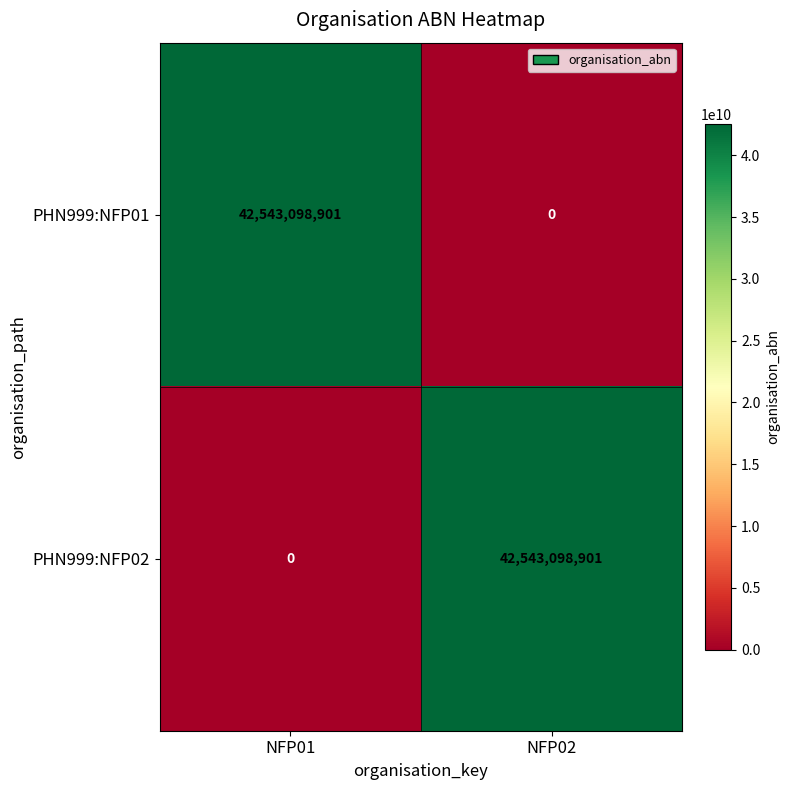

What is the difference between the highest and lowest values at NFP02?

42543098901